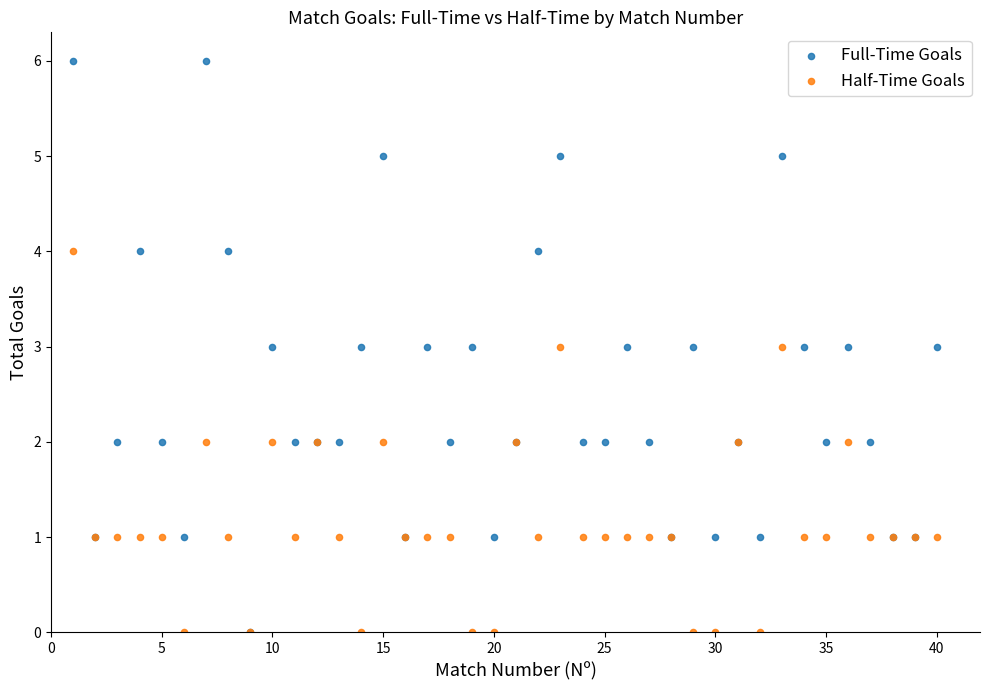

What are all the series names shown in the legend?

Full-Time Goals, Half-Time Goals